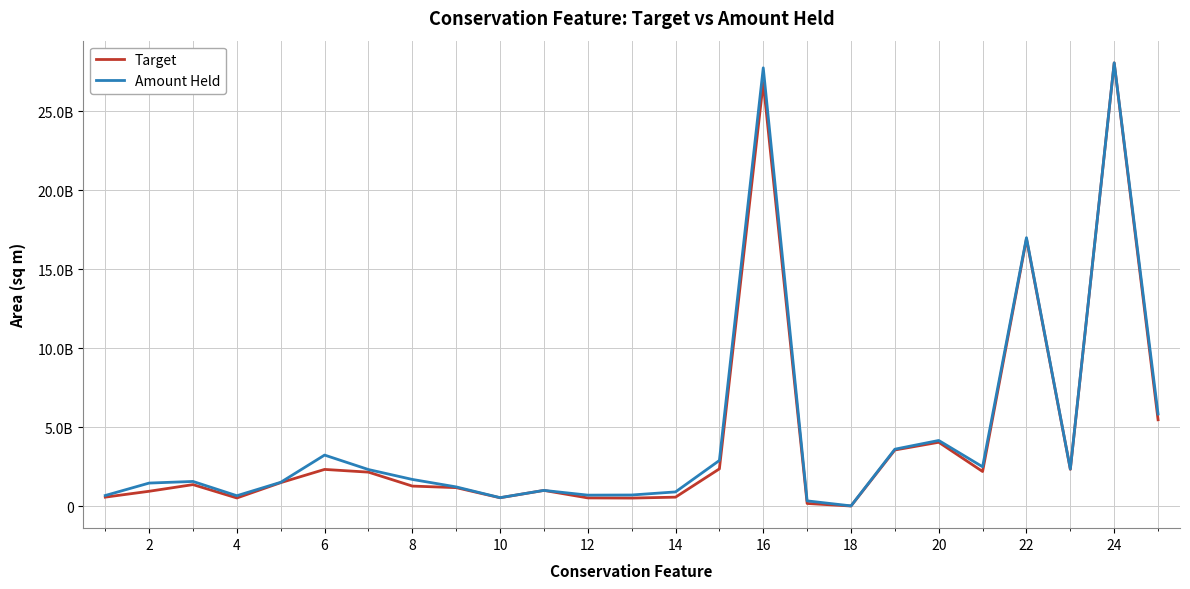

Does the chart have visible grid lines?

Yes